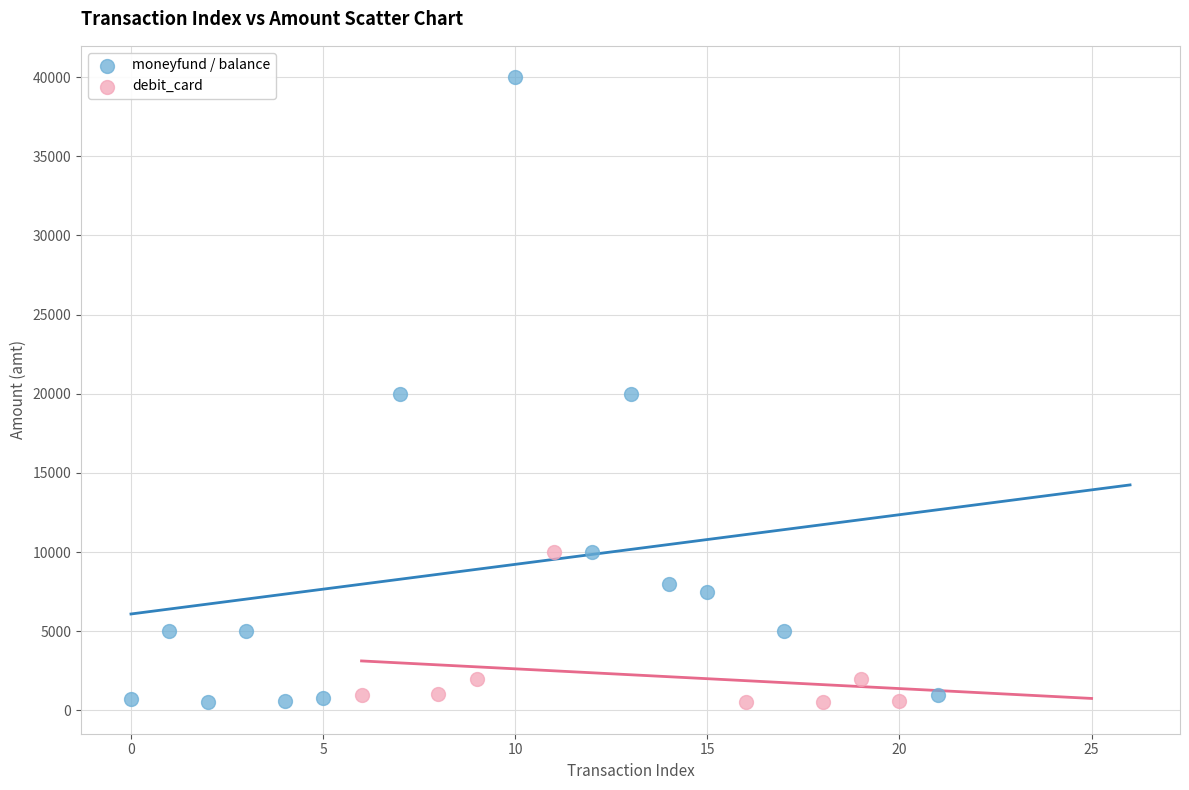

Which series has the largest Y range (max minus min)?

moneyfund / balance